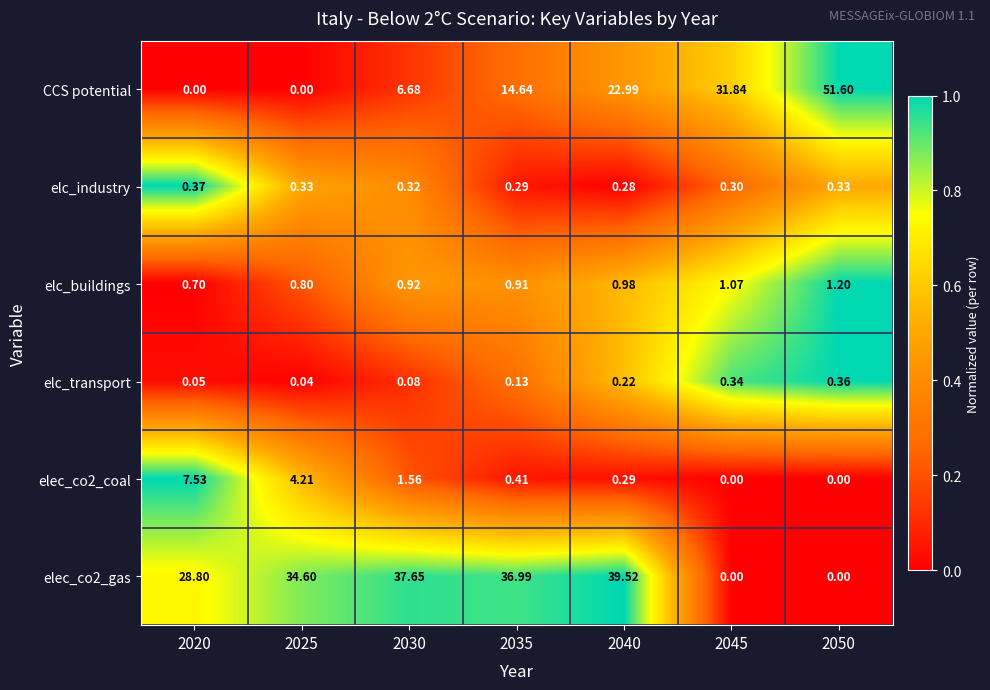

Rank the series by their maximum value, from lowest to highest.

elc_transport, elc_industry, elc_buildings, elec_co2_coal, elec_co2_gas, CCS potential